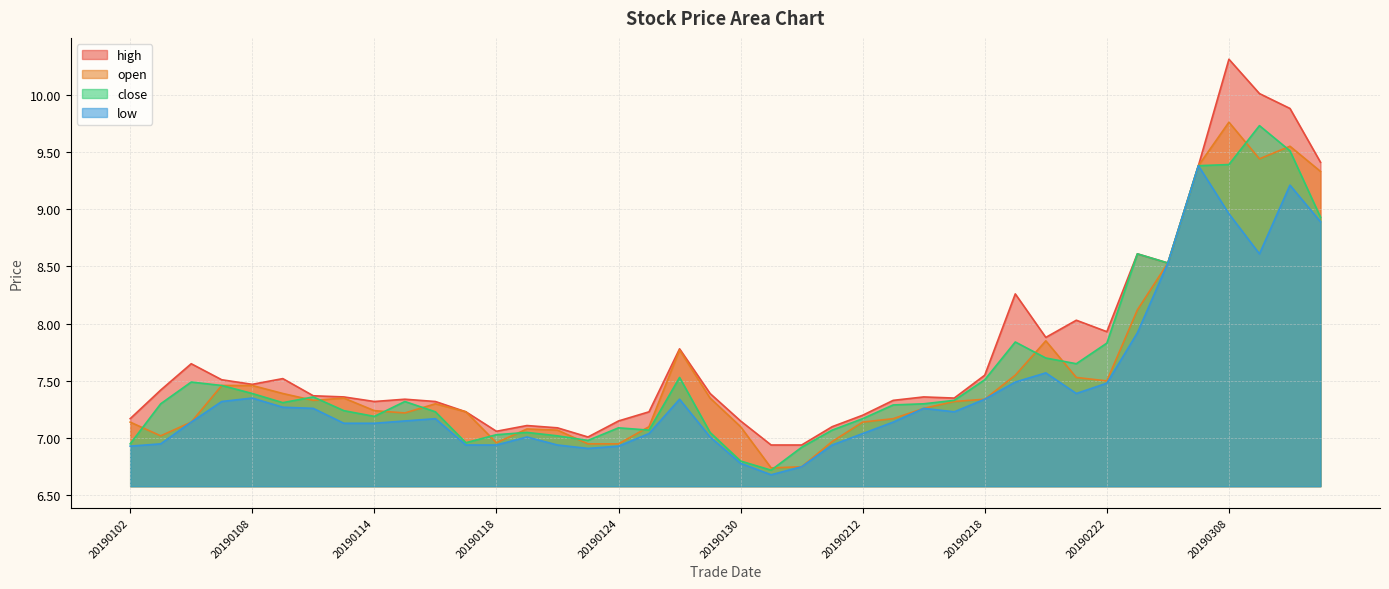

The value of low at 20190131 is 11.1. True or false?

False